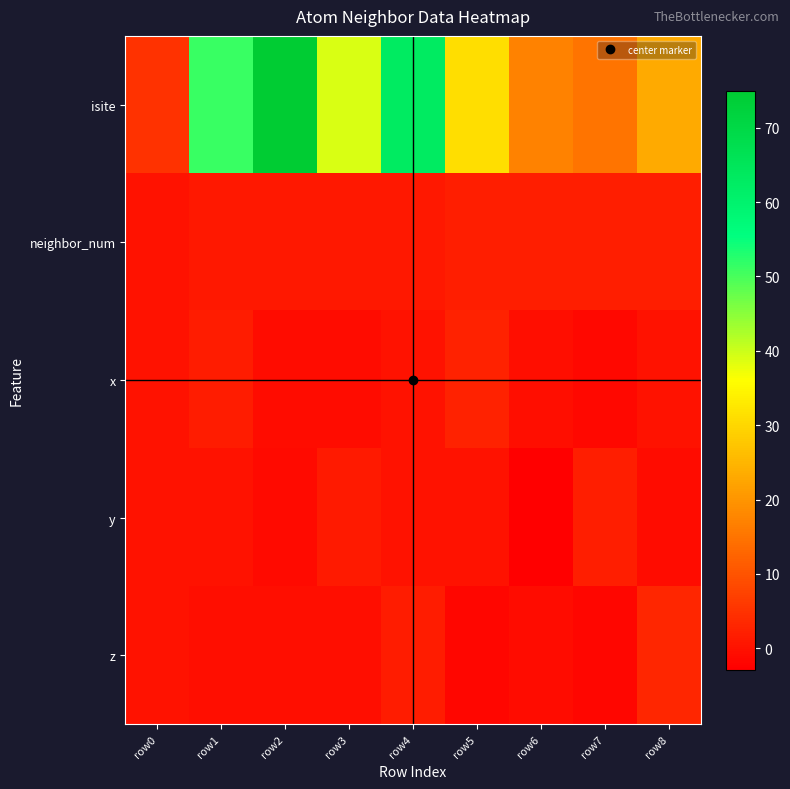

Reading left to right, what are all the values shown in this chart?

isite: row0=5.0	row1=51.0	row2=75.0	row3=39.0	row4=63.0	row5=31.0	row6=17.0	row7=15.0	row8=23.0
neighbor_num: row0=0.0	row1=1.0	row2=1.0	row3=1.0	row4=1.0	row5=2.0	row6=2.0	row7=2.0	row8=2.0
x: row0=0.0	row1=1.5	row2=-0.8	row3=-0.8	row4=0.0	row5=2.4	row6=-0.6	row7=-1.6	row8=0.1
y: row0=0.0	row1=-0.0	row2=-1.3	row3=1.3	row4=0.0	row5=0.2	row6=-2.9	row7=1.9	row8=-0.9
z: row0=0.0	row1=-0.5	row2=-0.5	row3=-0.5	row4=1.6	row5=-1.9	row6=-1.0	row7=-1.8	row8=2.9